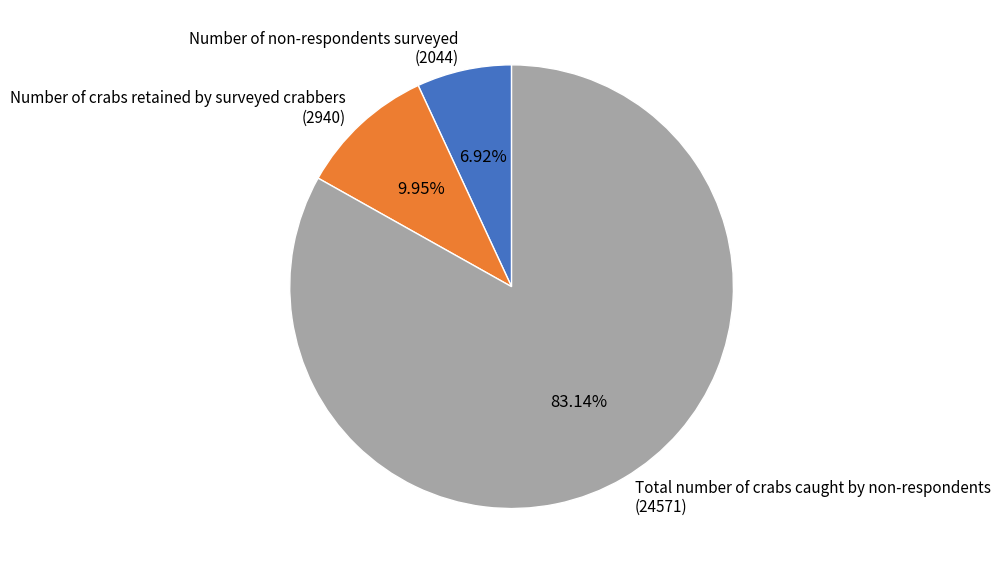

Count the number of slices in the pie.

3